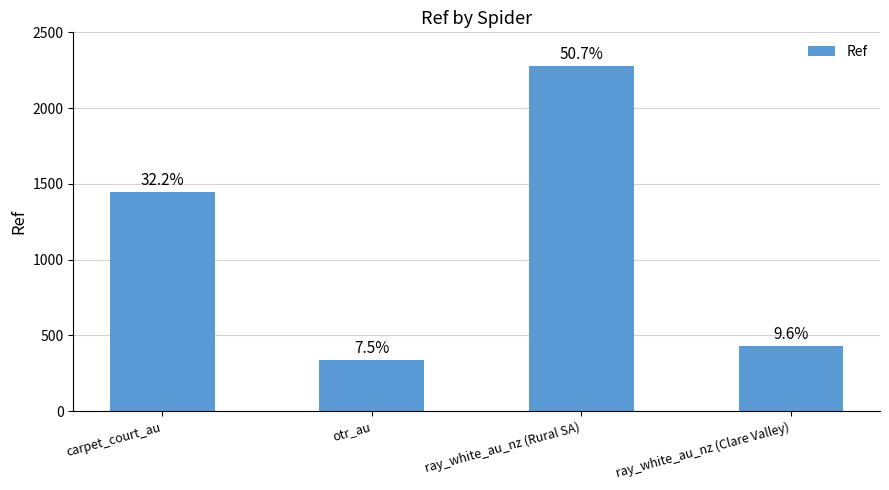

What is the label of the 2nd bar from the right?

ray_white_au_nz (Rural SA)